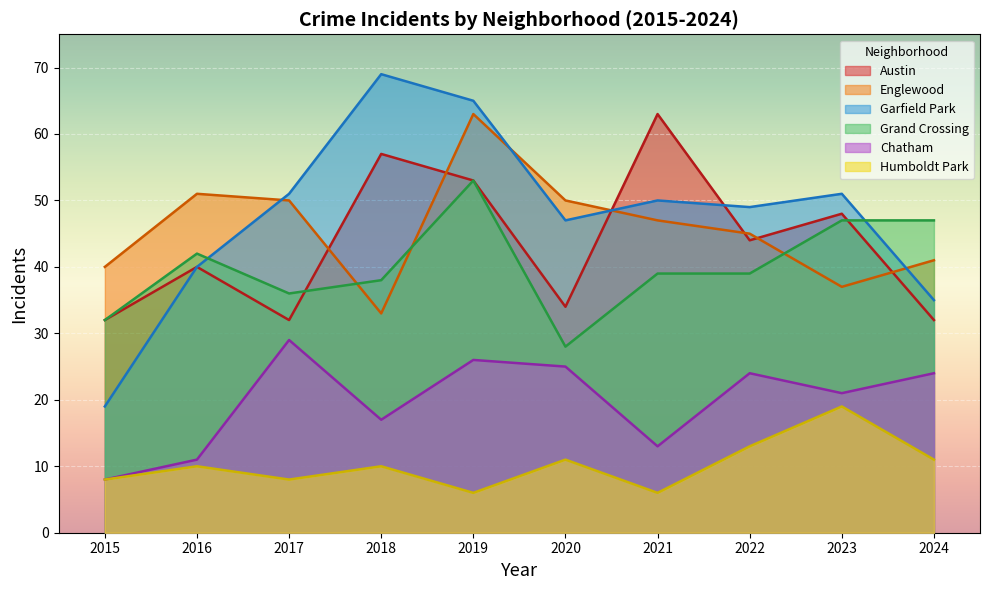

Is it true that Englewood equals 37 at 2023?

True